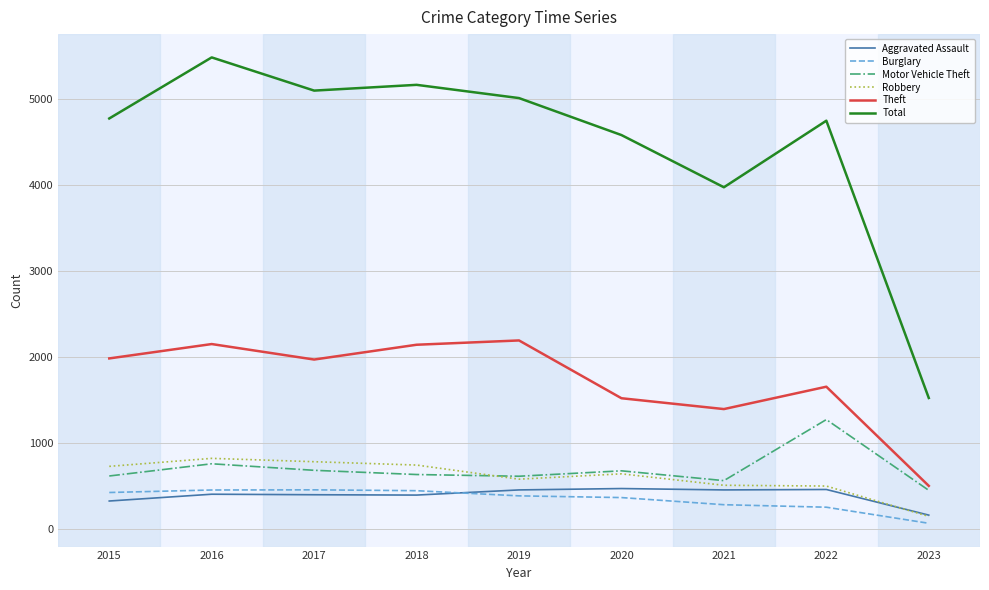

Between 2015 and 2021, which series saw the biggest shift?

Total